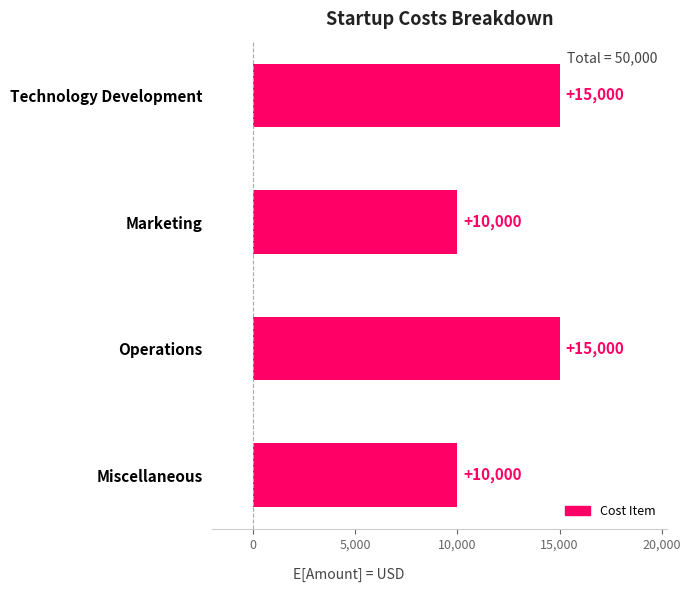

Reading top to bottom, extract all data points from this chart.

15000	10000	15000	10000